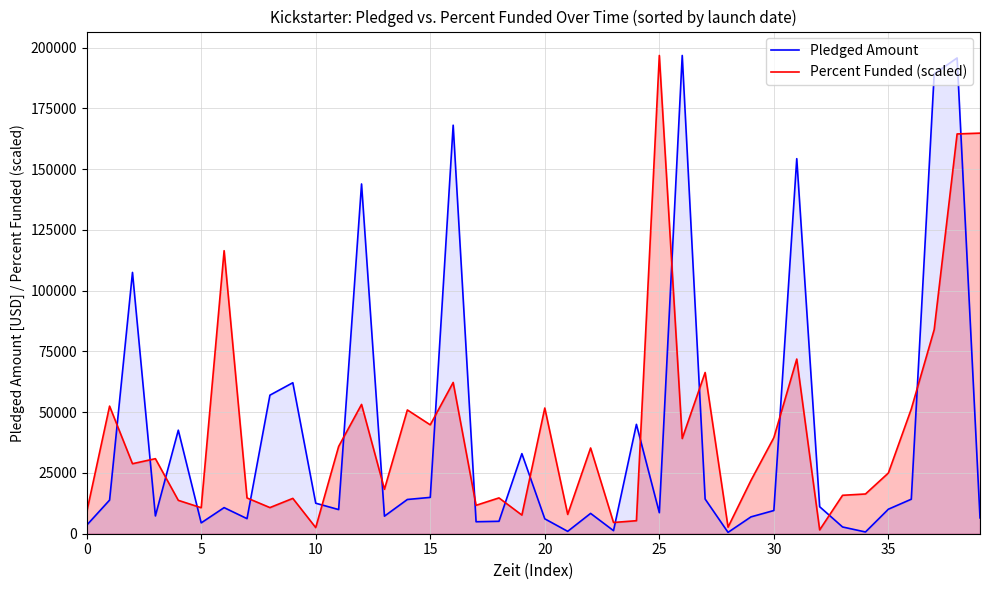

How many interior local valleys does the Percent Funded (scaled) series have?

13